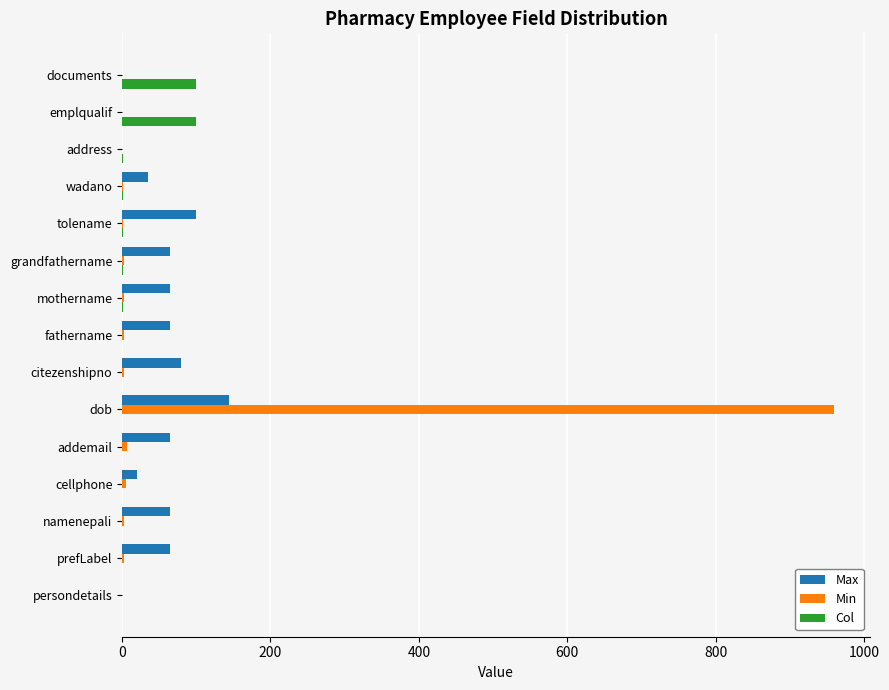

Which category has the highest value across all series?

dob